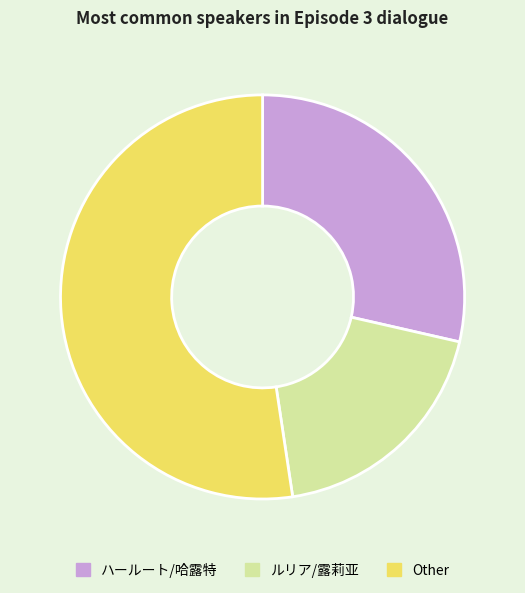

How many slices are in this pie chart?

3